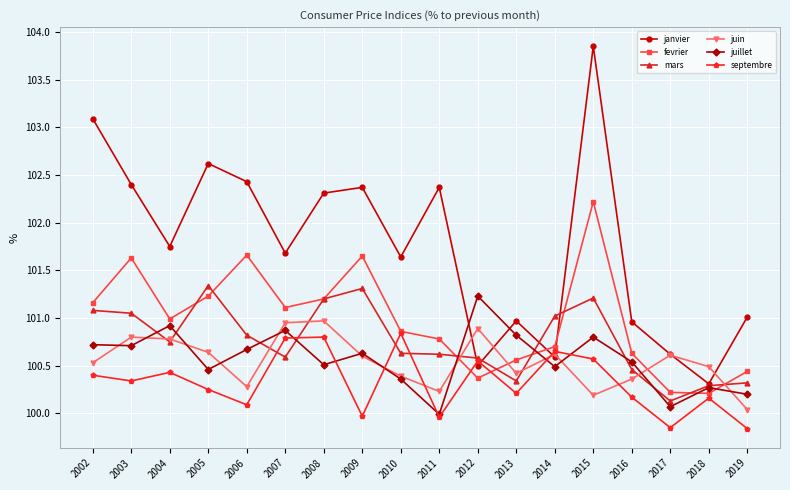

Read the juillet value at 2009.

100.6